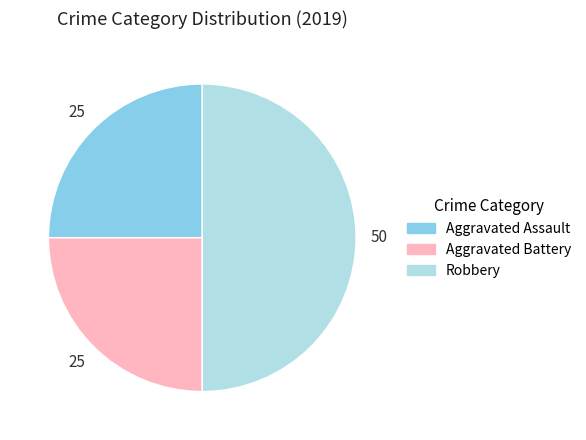

True or false: Aggravated Battery accounts for 33% of the total.

False